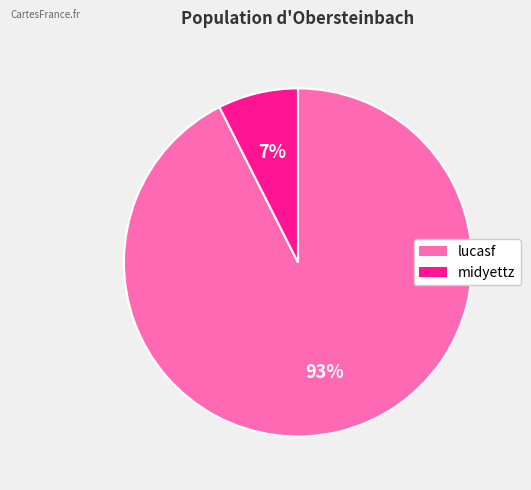

To the nearest percent, what percentage of the pie is midyettz?

7%